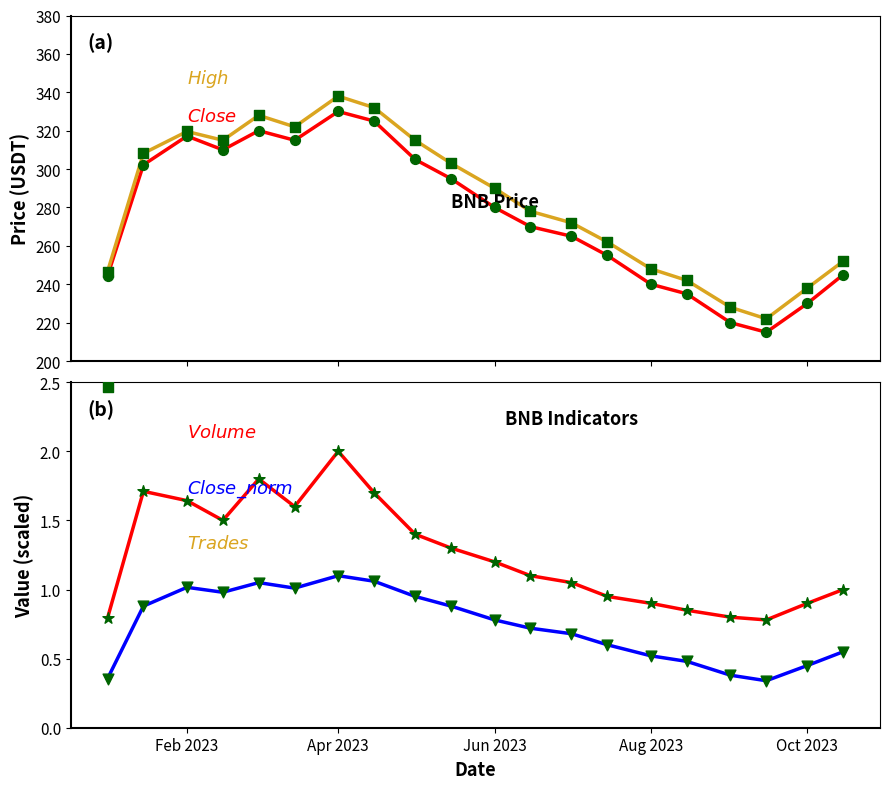

Which series reaches the maximum Y coordinate?

High